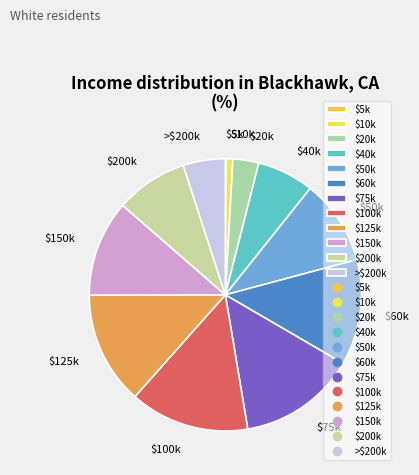

The $60k slice represents 7% of the pie. True or false?

False